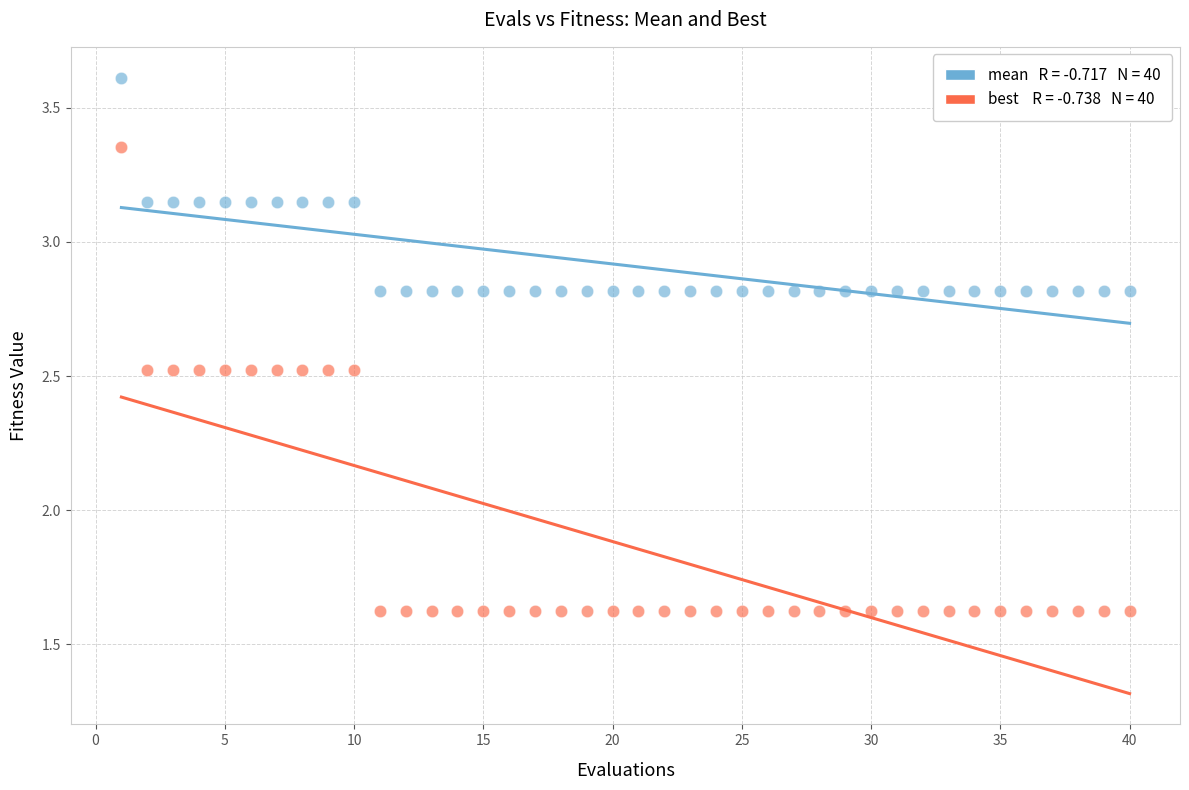

Across all data points, what is the range of Y values (max minus min)?

2.0